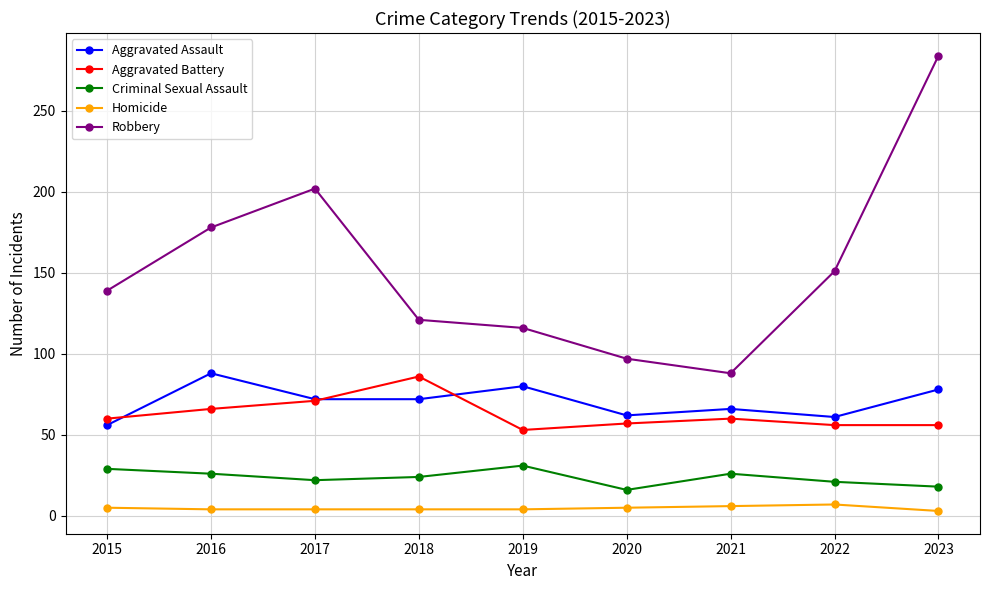

What is the total value across all series at 2015?

289